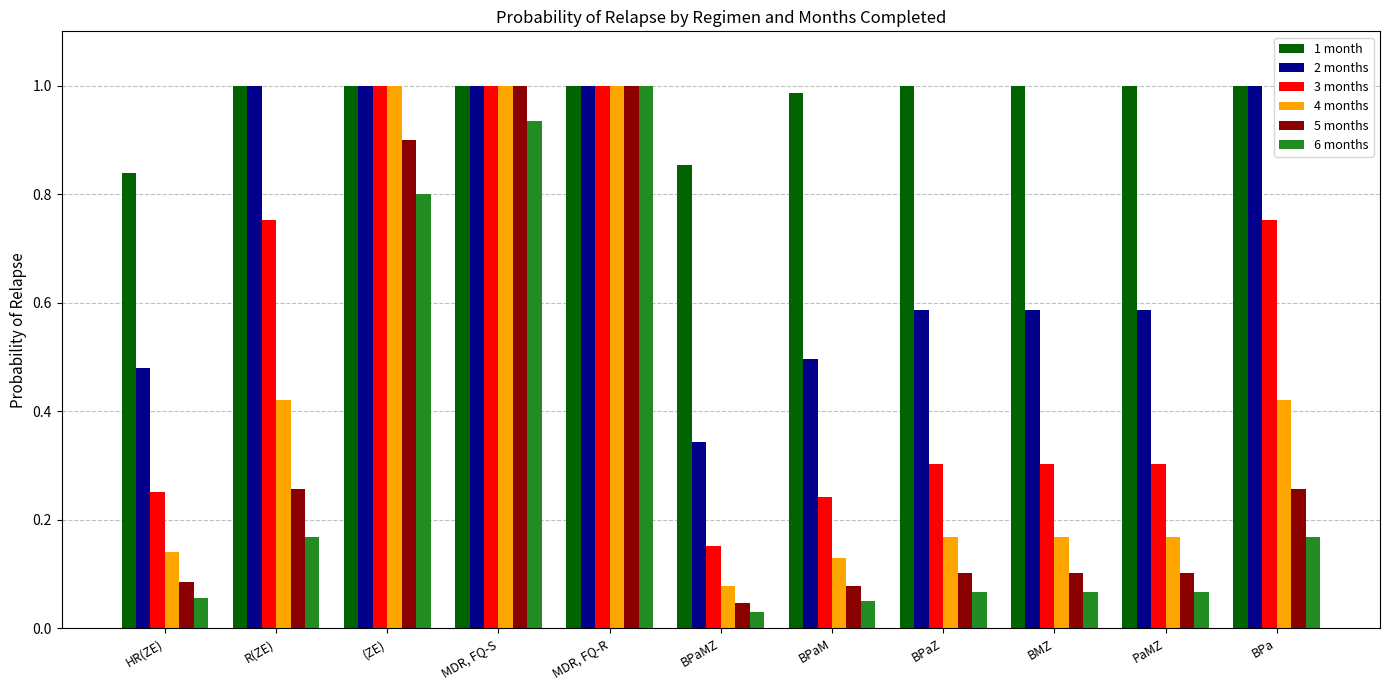

What is the difference between the maximum and minimum values in the 2 months series?

0.7